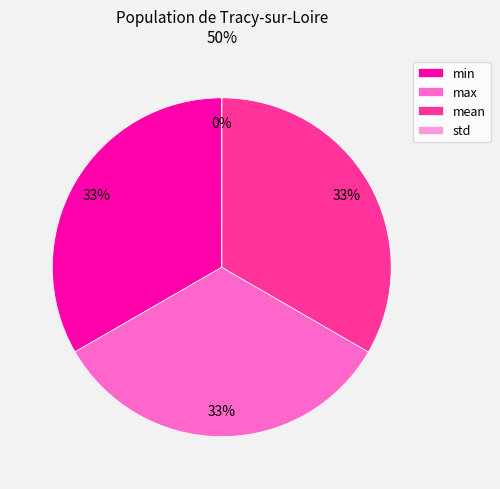

Approximately how many times larger is the value at min compared to mean?

1.0